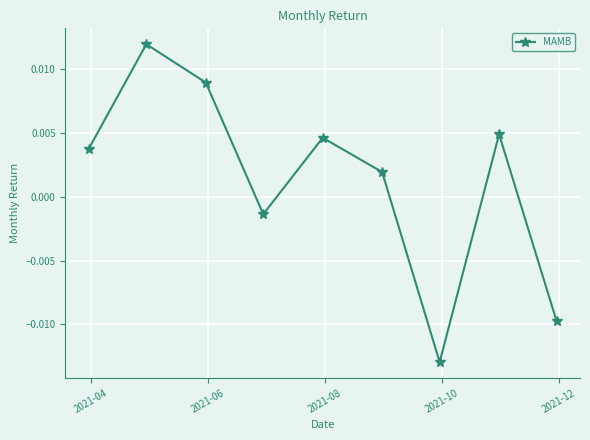

True or false: there are more than 2 points higher than both neighbors.

True